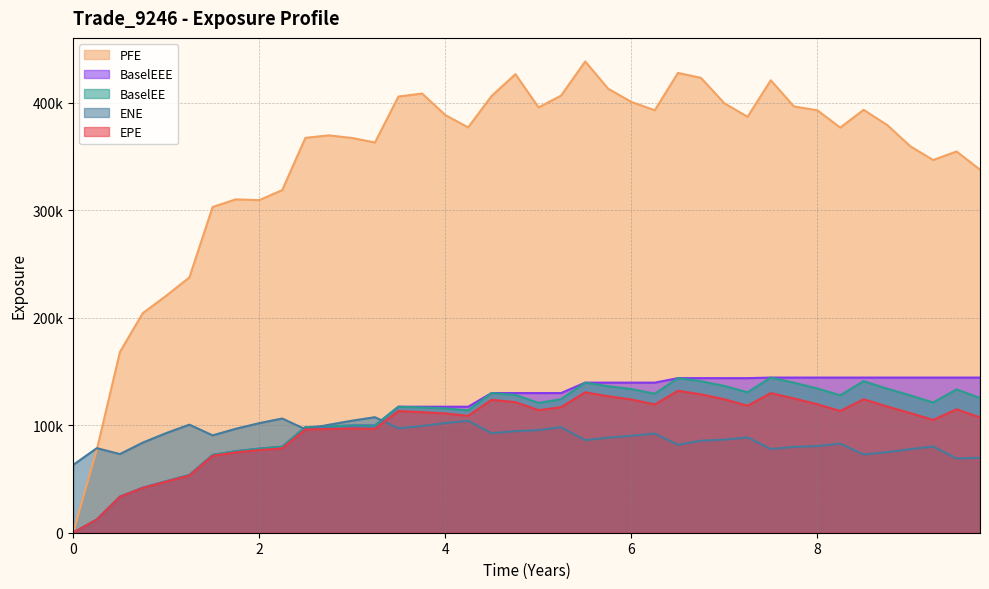

How many values in the EPE series are below 113263?

20